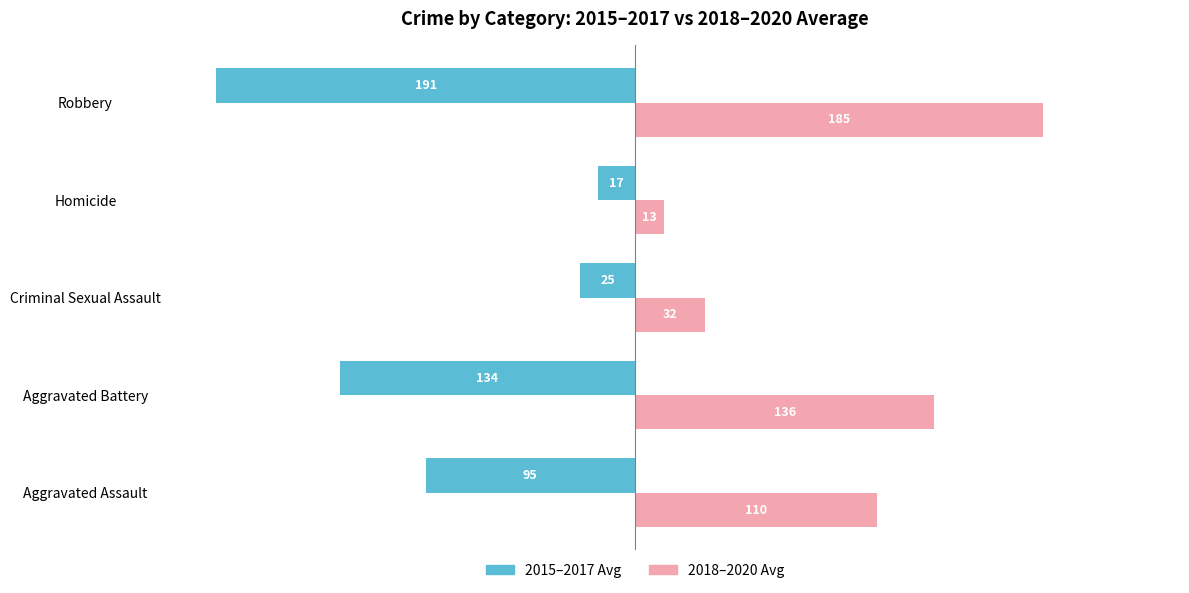

Reading right to left, what are all the values shown in this chart?

2015–2017 Avg: -190.7	-17.0	-25.0	-134.3	-95.3
2018–2020 Avg: 185.3	13.3	31.7	136.0	110.0